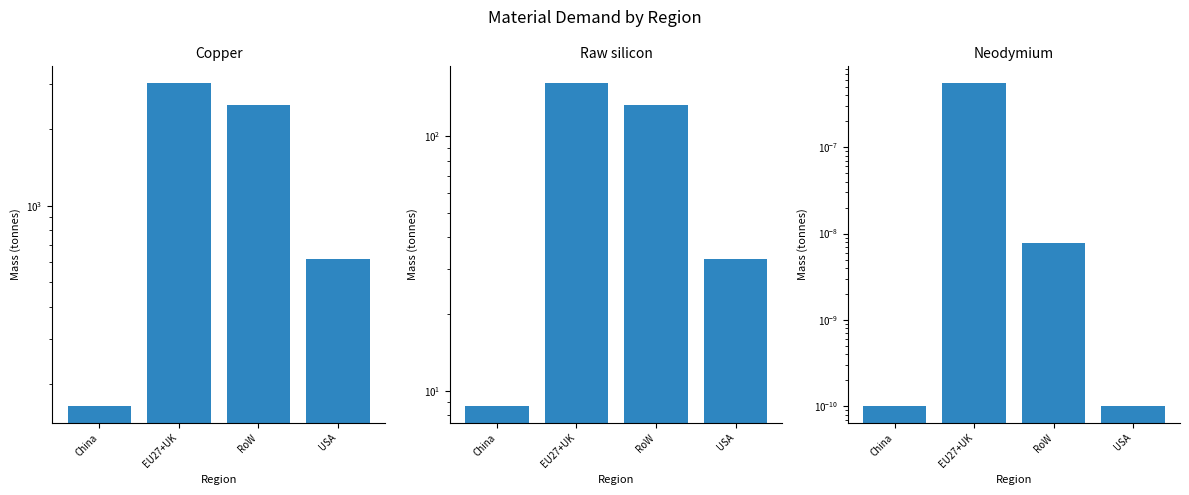

What is the spread (max minus min) of values at RoW?

2499.3